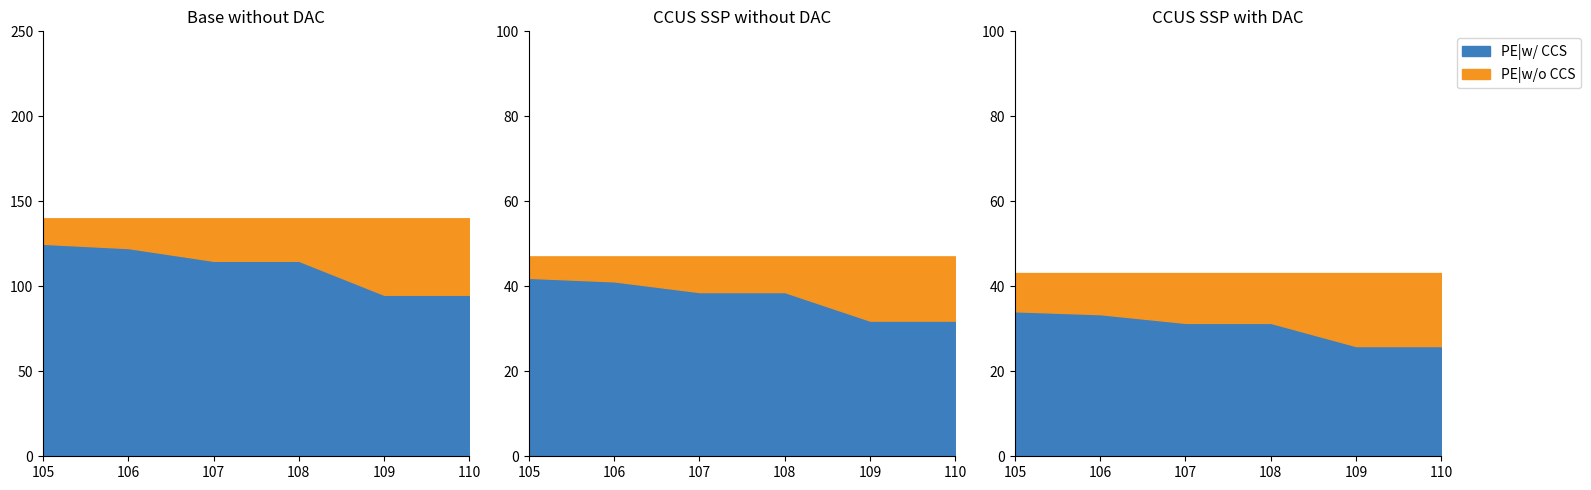

At which category does the chart reach its peak across all series?

105